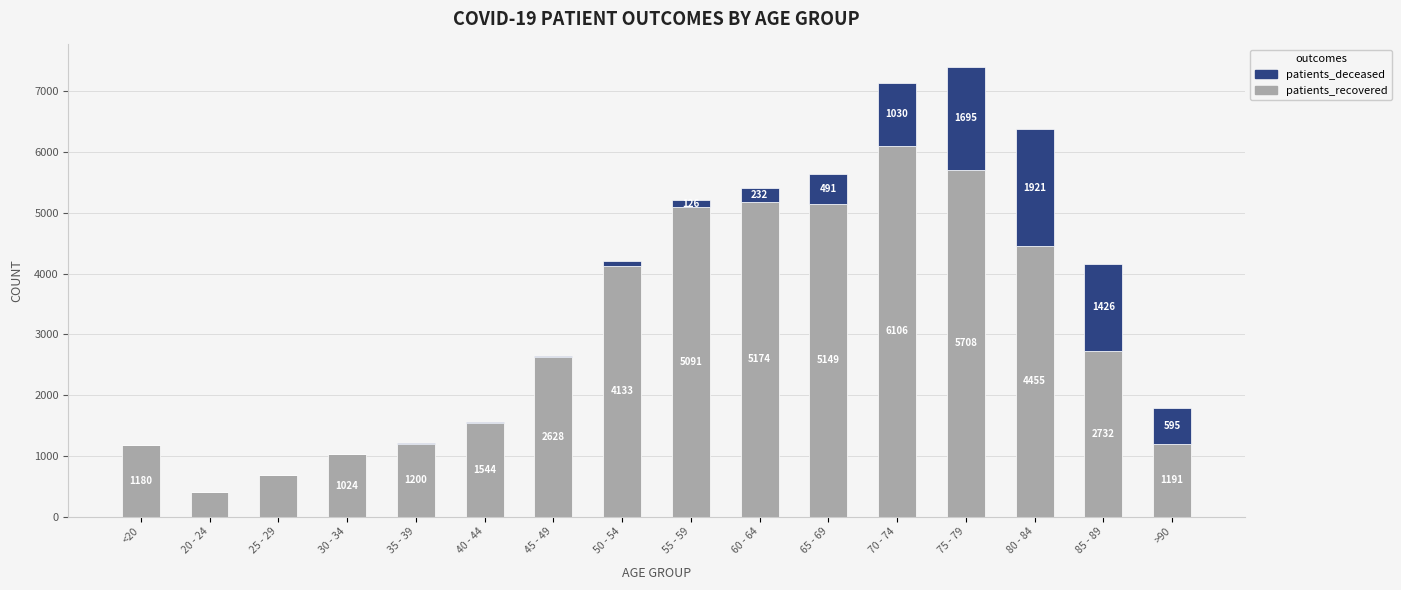

Is it true that patients_recovered equals 1180 at <20?

True